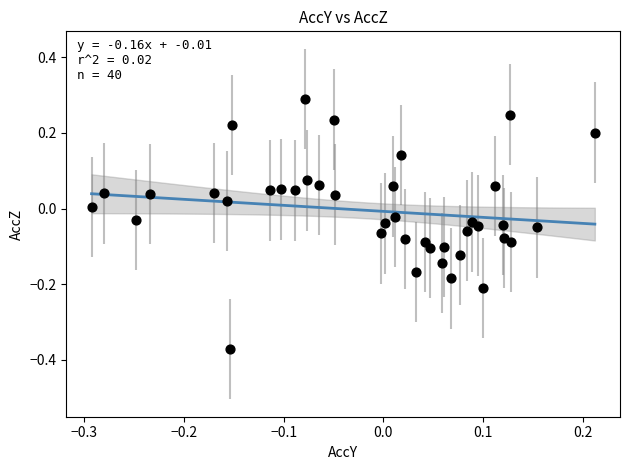

What is the range of X values (max minus min)?

0.5